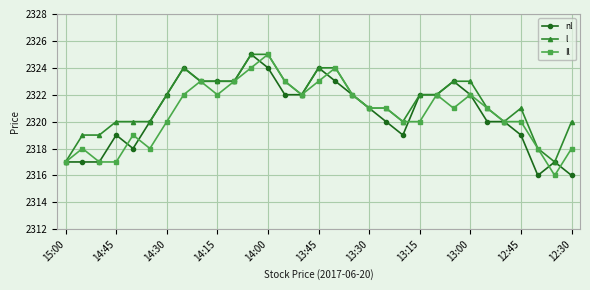

What is the minimum value shown in the chart?

2316